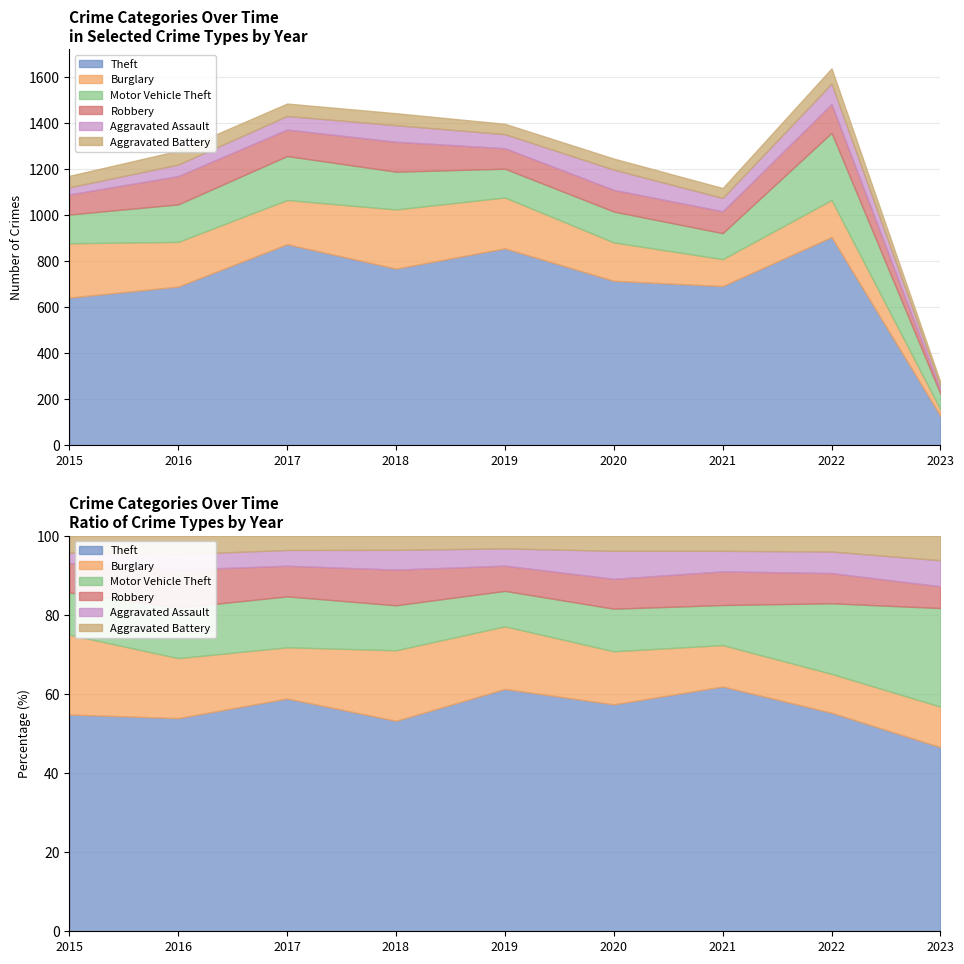

Between 2023 and 2016, which is larger?

2016